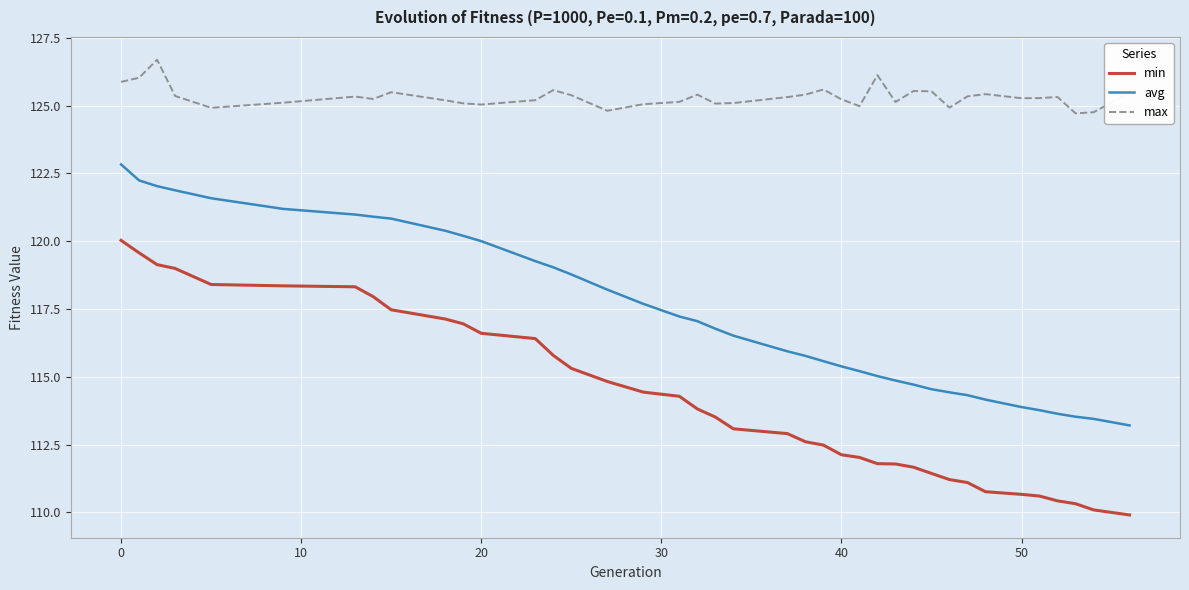

What are all the series names shown in the legend?

min, avg, max